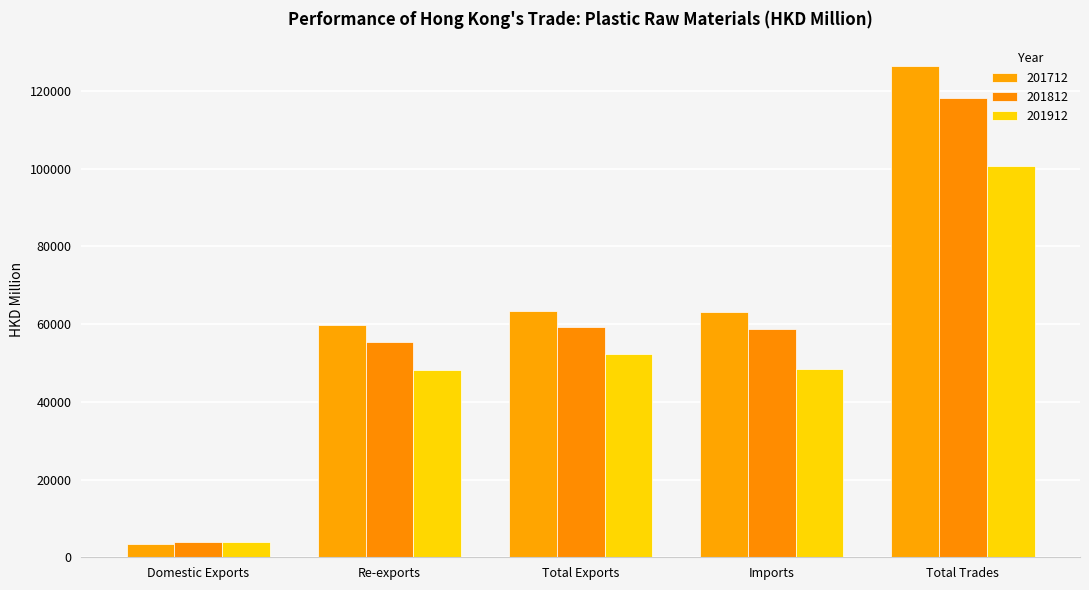

Reading left to right, transcribe all the data shown in this chart.

201712: Domestic Exports=3377.0	Re-exports=59856.4	Total Exports=63233.4	Imports=63221.2	Total Trades=126454.6
201812: Domestic Exports=3964.6	Re-exports=55373.6	Total Exports=59338.1	Imports=58711.1	Total Trades=118049.2
201912: Domestic Exports=4022.9	Re-exports=48275.9	Total Exports=52298.8	Imports=48400.3	Total Trades=100699.1